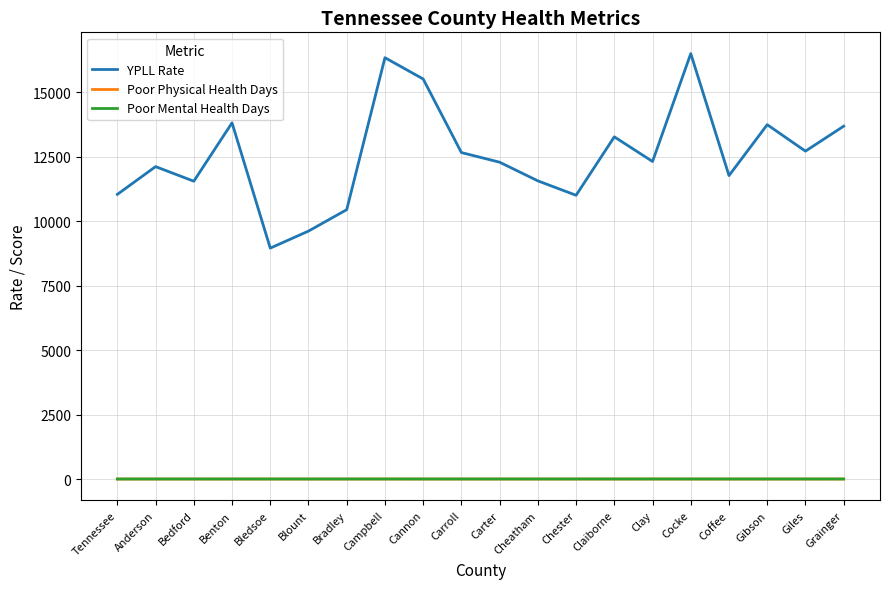

True or false: YPLL Rate and Poor Mental Health Days cross at least once.

False